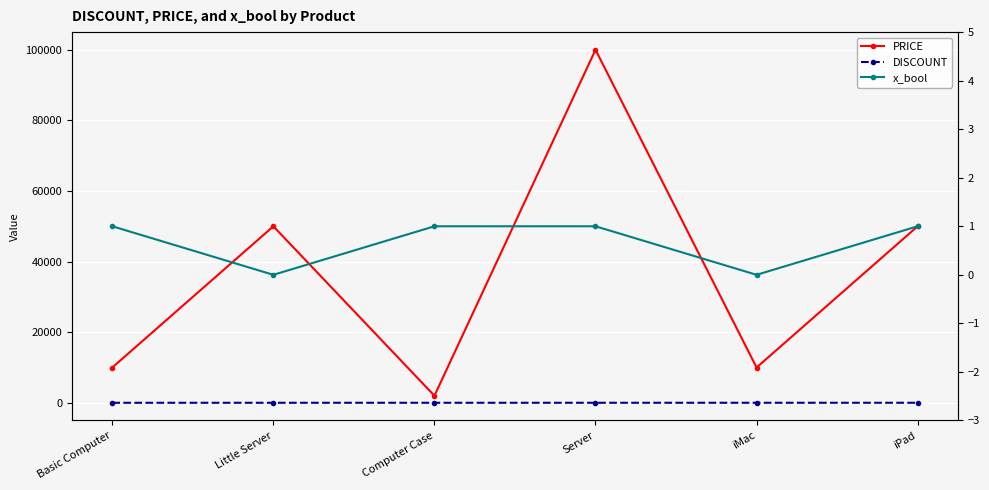

At which label does PRICE reach its minimum?

Computer Case